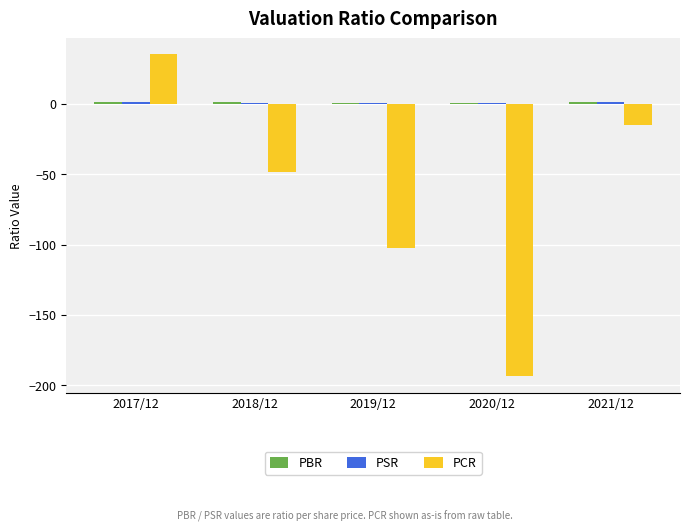

True or false: PCR has a value of 21.4 at 2017/12.

False